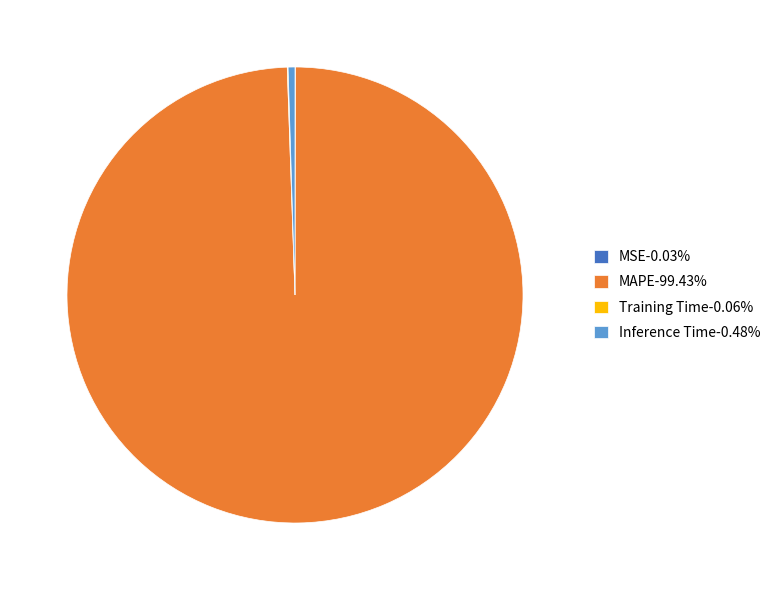

Is the sum of Inference Time-0.48% and MAPE-99.43% greater than half?

Yes